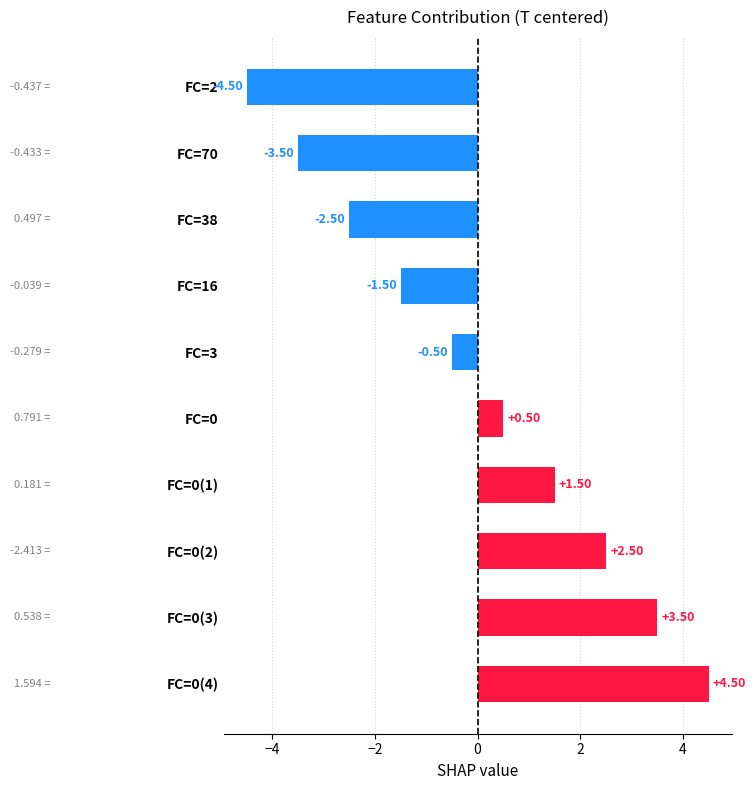

Where is the data nearest to the value 0?

FC=3